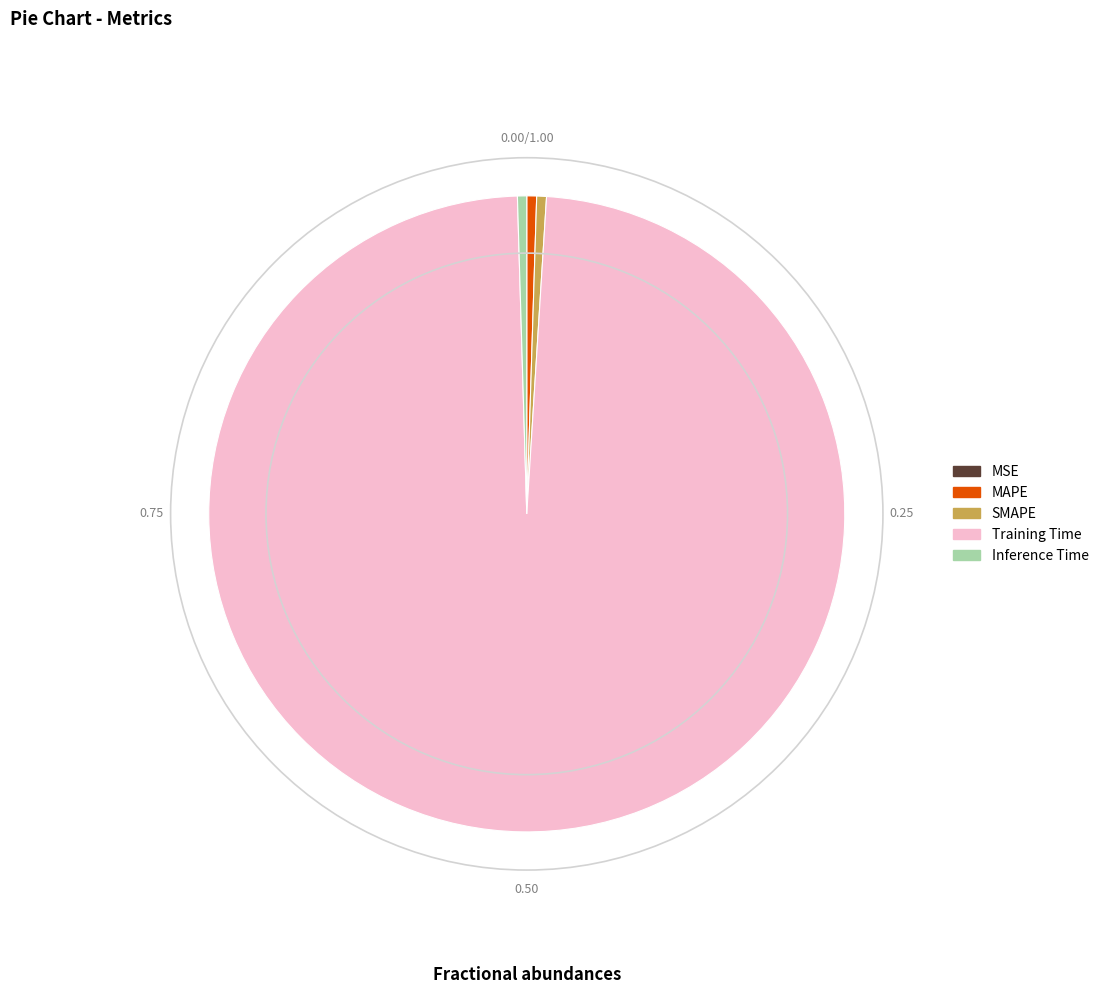

Is there a majority slice in this chart?

Yes